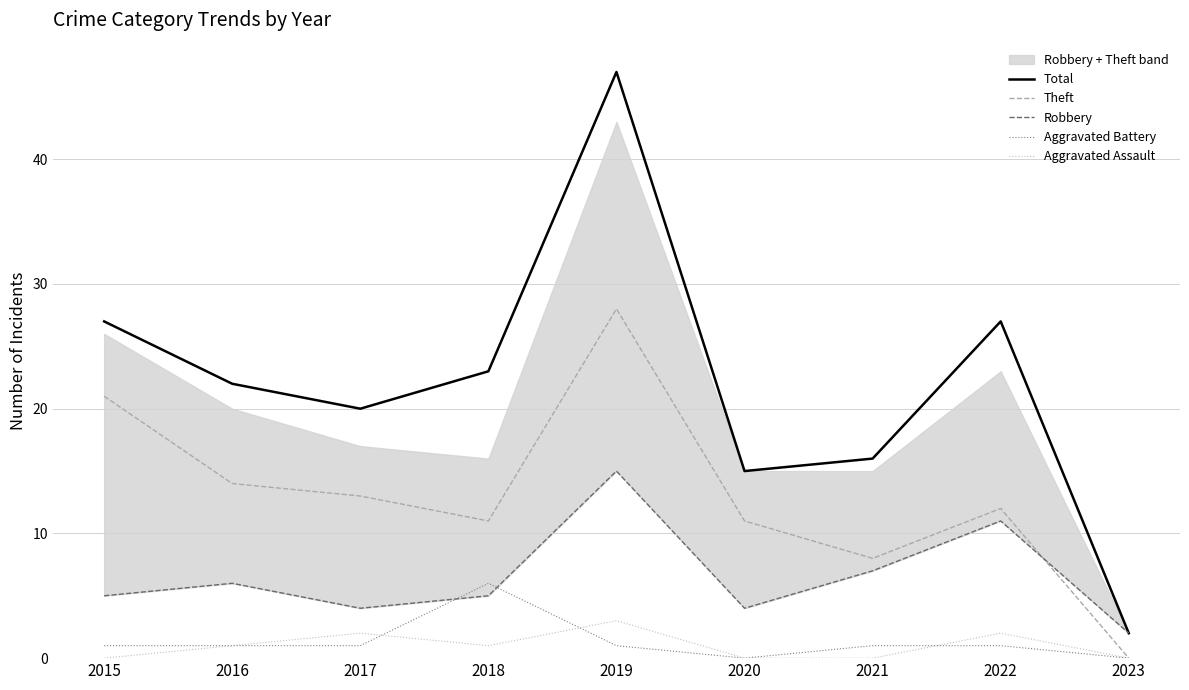

Reading left to right, extract all data points from this chart.

Total: 2015=27	2016=22	2017=20	2018=23	2019=47	2020=15	2021=16	2022=27	2023=2
Theft: 2015=21	2016=14	2017=13	2018=11	2019=28	2020=11	2021=8	2022=12	2023=0
Robbery: 2015=5	2016=6	2017=4	2018=5	2019=15	2020=4	2021=7	2022=11	2023=2
Aggravated Battery: 2015=1	2016=1	2017=1	2018=6	2019=1	2020=0	2021=1	2022=1	2023=0
Aggravated Assault: 2015=0	2016=1	2017=2	2018=1	2019=3	2020=0	2021=0	2022=2	2023=0